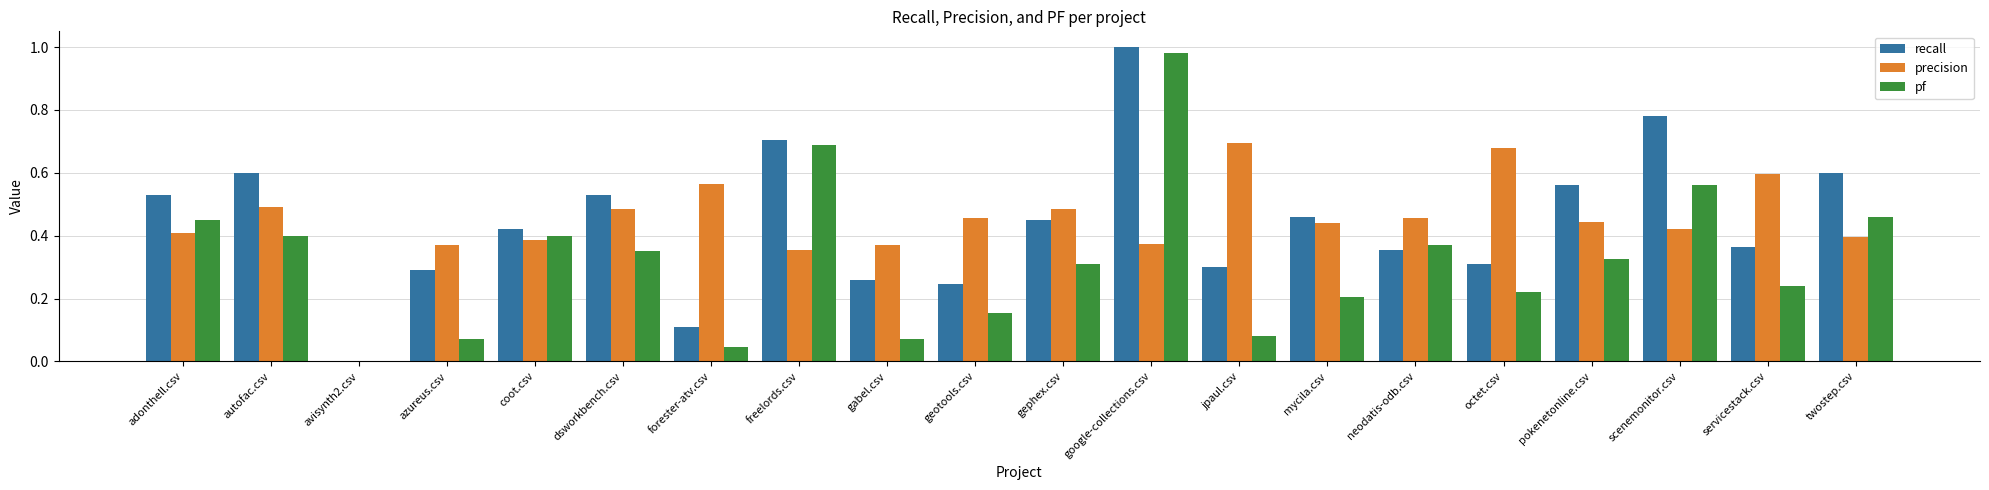

True or false: precision has a value of 0.2 at pokenetonline.csv.

False